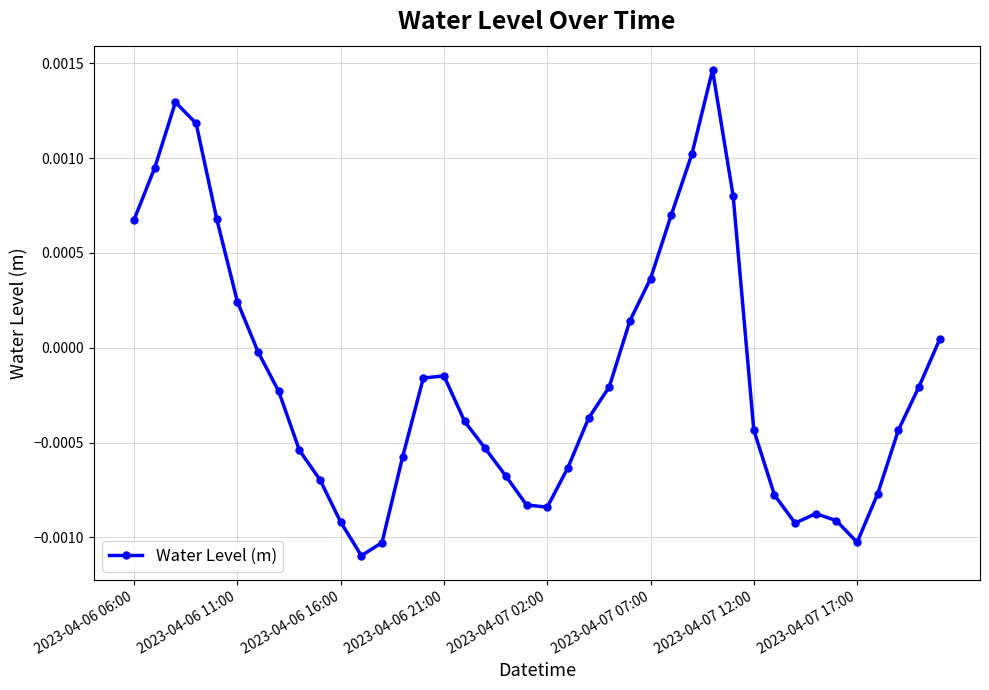

How many points are higher than both their immediate neighbors (excluding endpoints)?

4